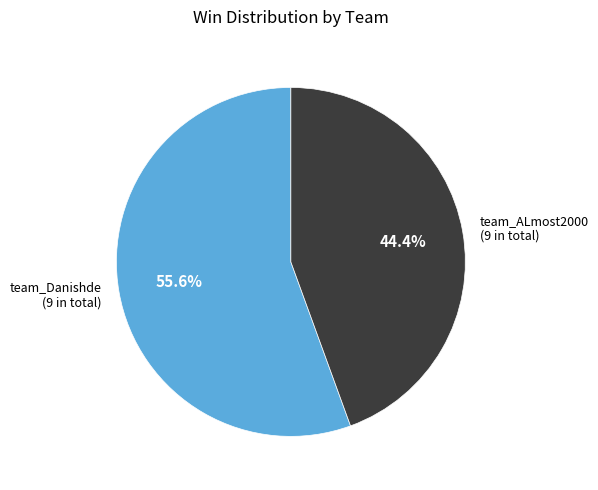

Combined, do team_Danishde and team_ALmost2000 account for over 50%?

Yes